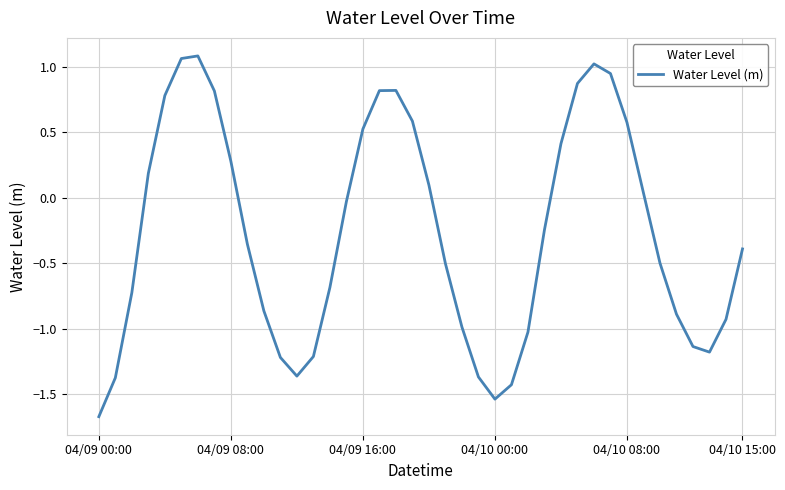

What is the difference between the maximum and minimum values?

2.8